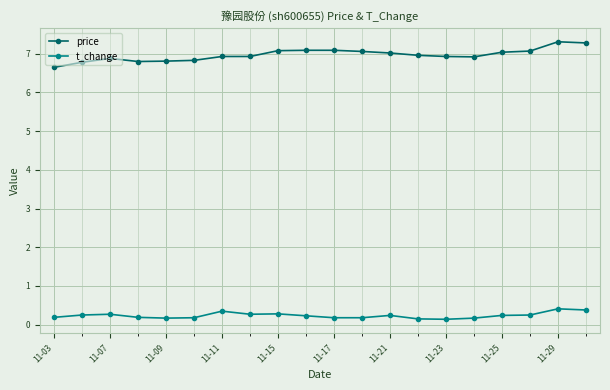

Count the t_change values in the range 0 to 1.

20